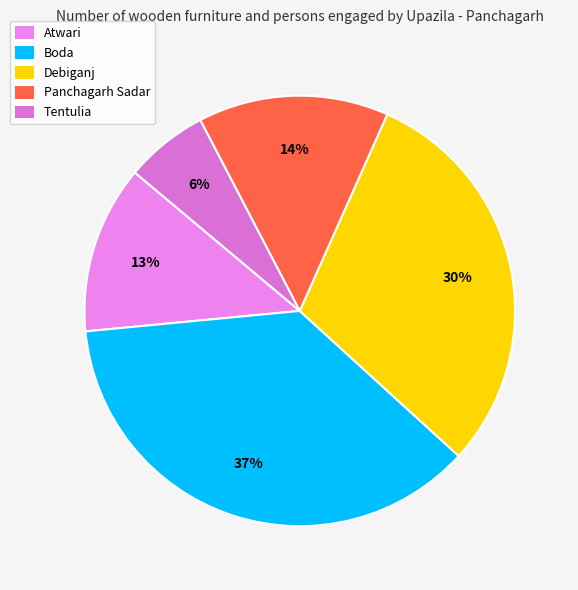

Is the sum of Panchagarh Sadar and Boda greater than half?

Yes